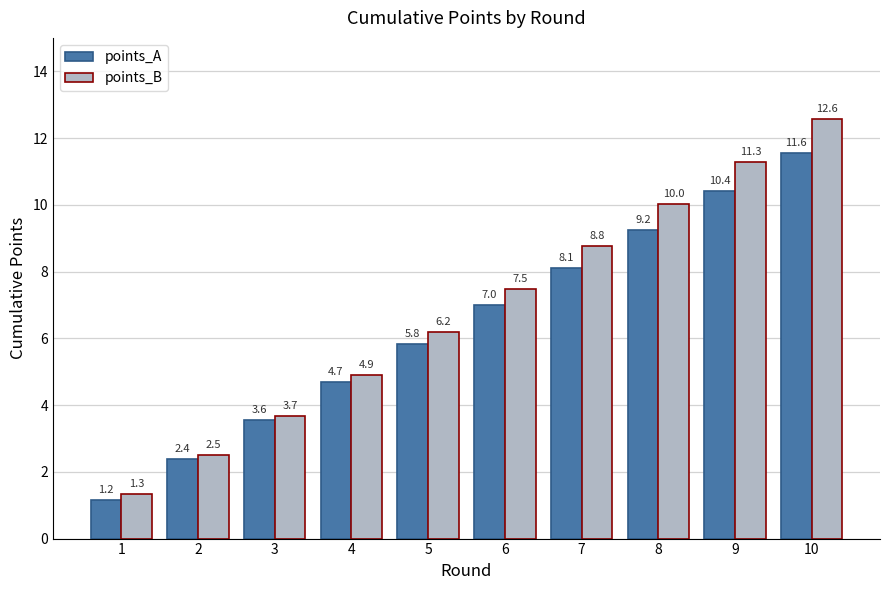

Which series has the largest range (max minus min)?

points_B